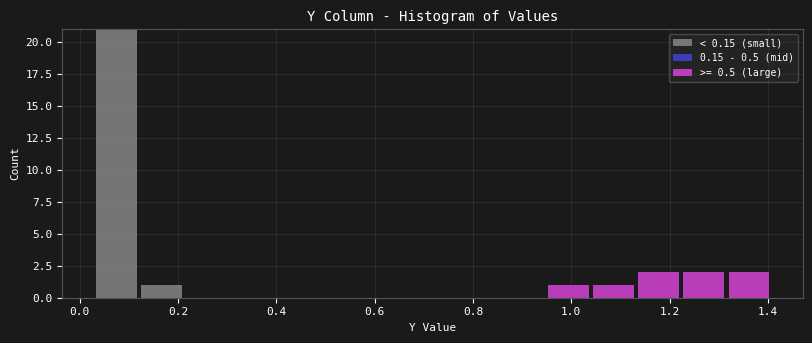

Reading left to right, transcribe this chart: for each stacked bar, give the range it covers on the x-axis and its total height. Neither the bar edges nor the heights are printed on the chart, so give them approximately, as read against the axes.

0.02 to 0.12: 21
0.12 to 0.22: 1
0.22 to 0.30: 0
0.30 to 0.40: 0
0.40 to 0.48: 0
0.48 to 0.58: 0
0.58 to 0.68: 0
0.68 to 0.76: 0
0.76 to 0.86: 0
0.86 to 0.94: 0
0.94 to 1.04: 1
1.04 to 1.14: 1
1.14 to 1.22: 2
1.22 to 1.32: 2
1.32 to 1.40: 2